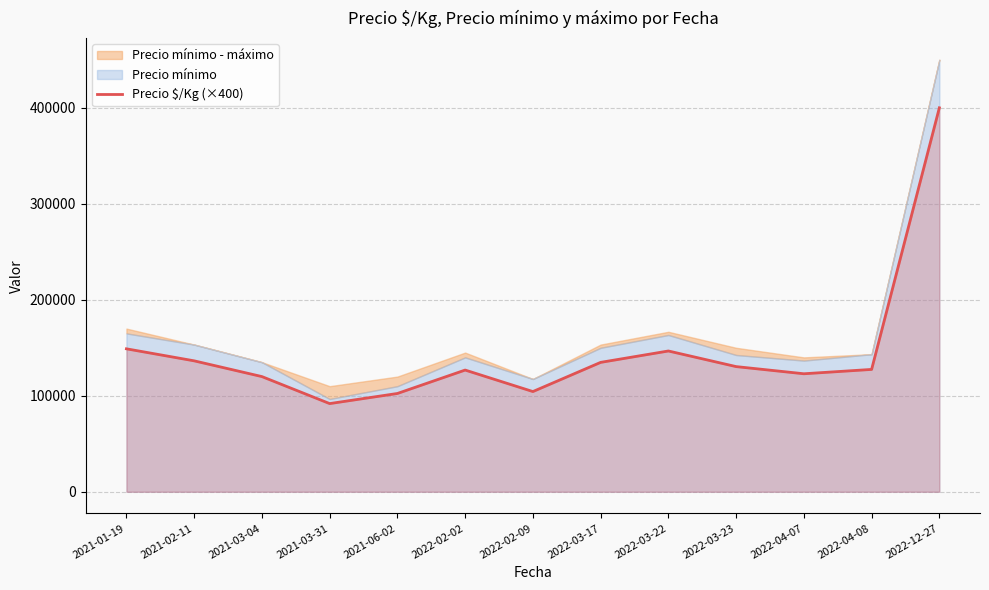

At which category does the chart reach its peak across all series?

2022-12-27